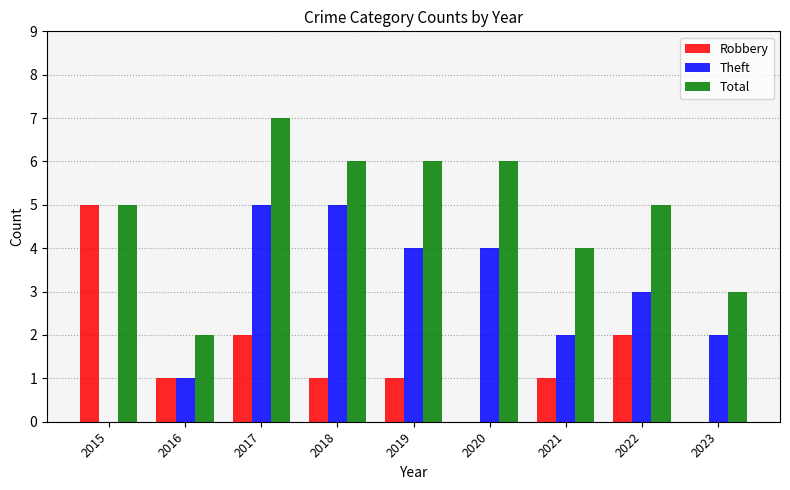

Between 2020 and 2022, which series saw the biggest shift?

Robbery